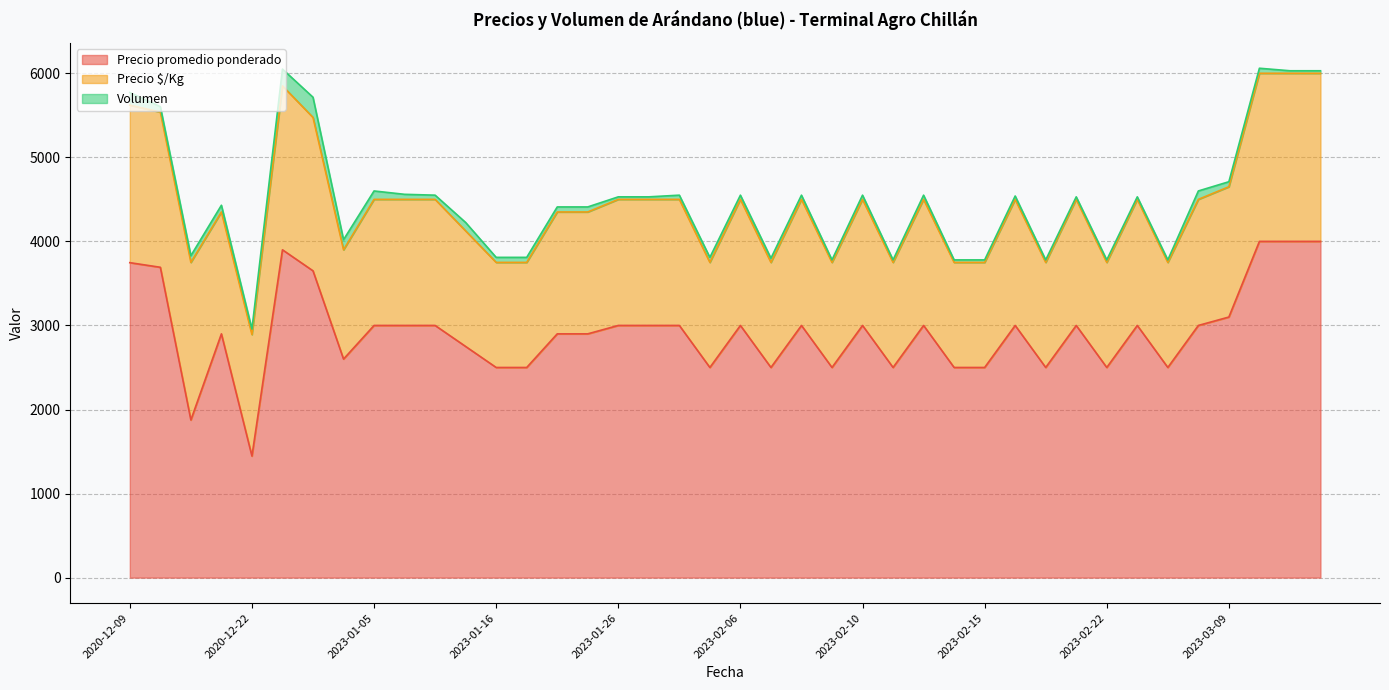

What is the highest value of the Precio promedio ponderado series?

4000